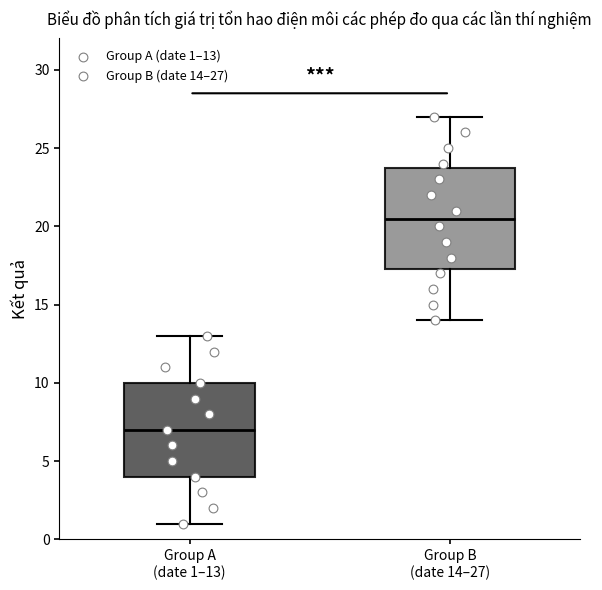

Which box is the tallest, from its lower edge to its upper edge?

Group B (date 14–27)